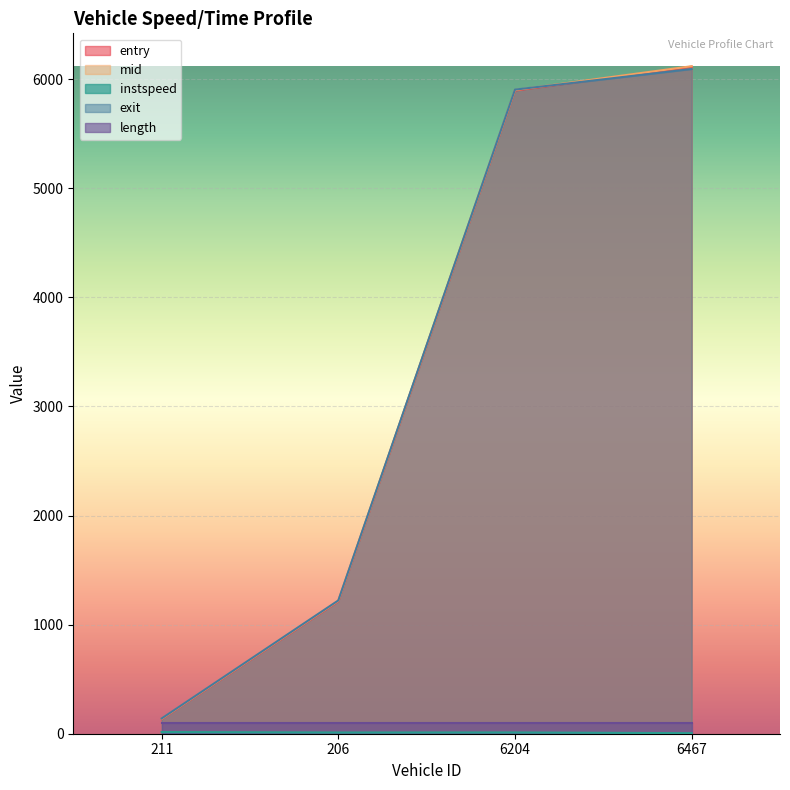

True or false: entry and mid cross at least once.

False